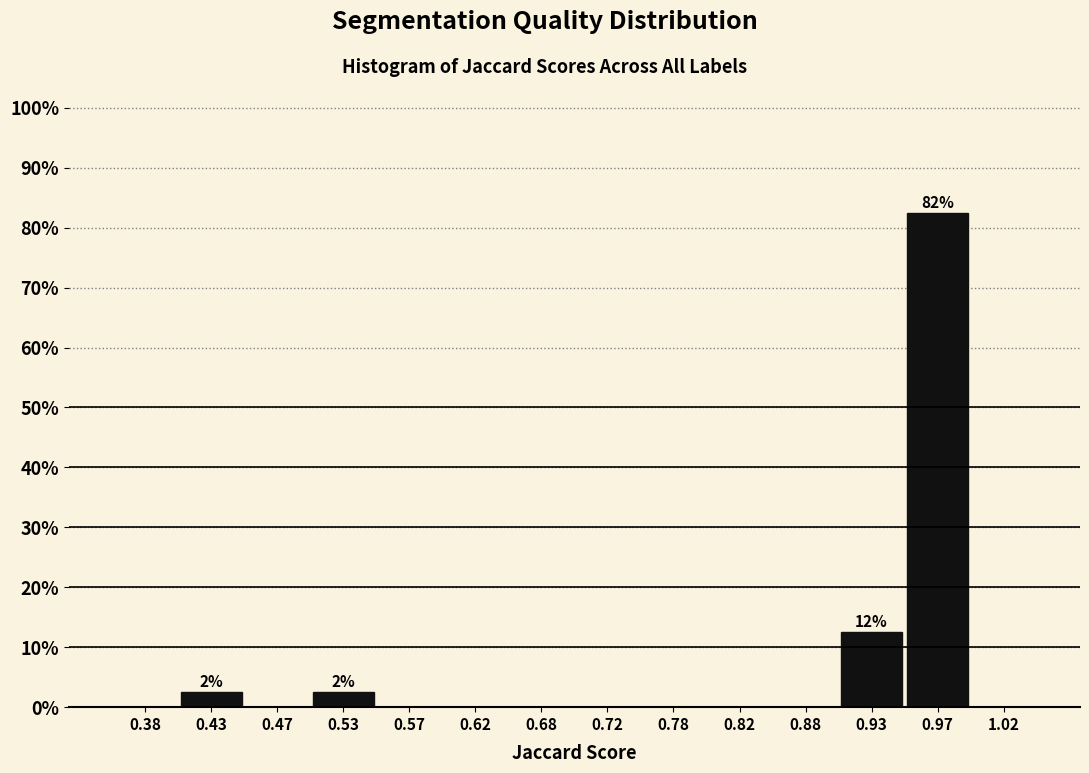

Which range on the x-axis has the tallest bar?

0.95 to 1.00